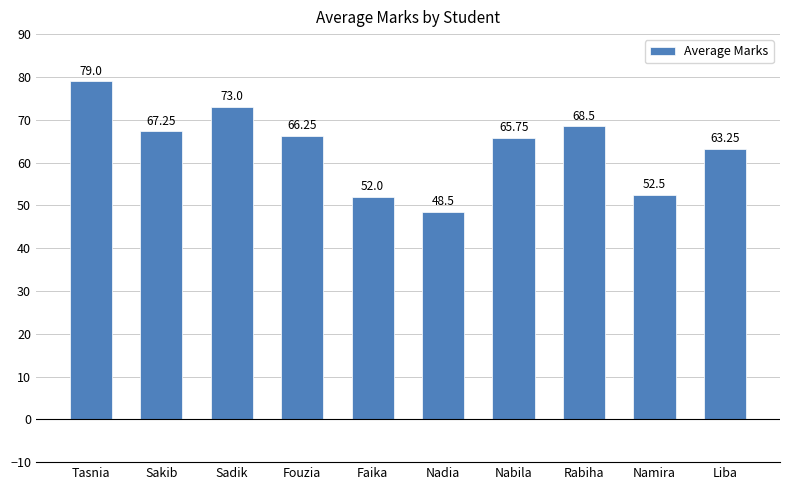

How many bars are there in total?

10